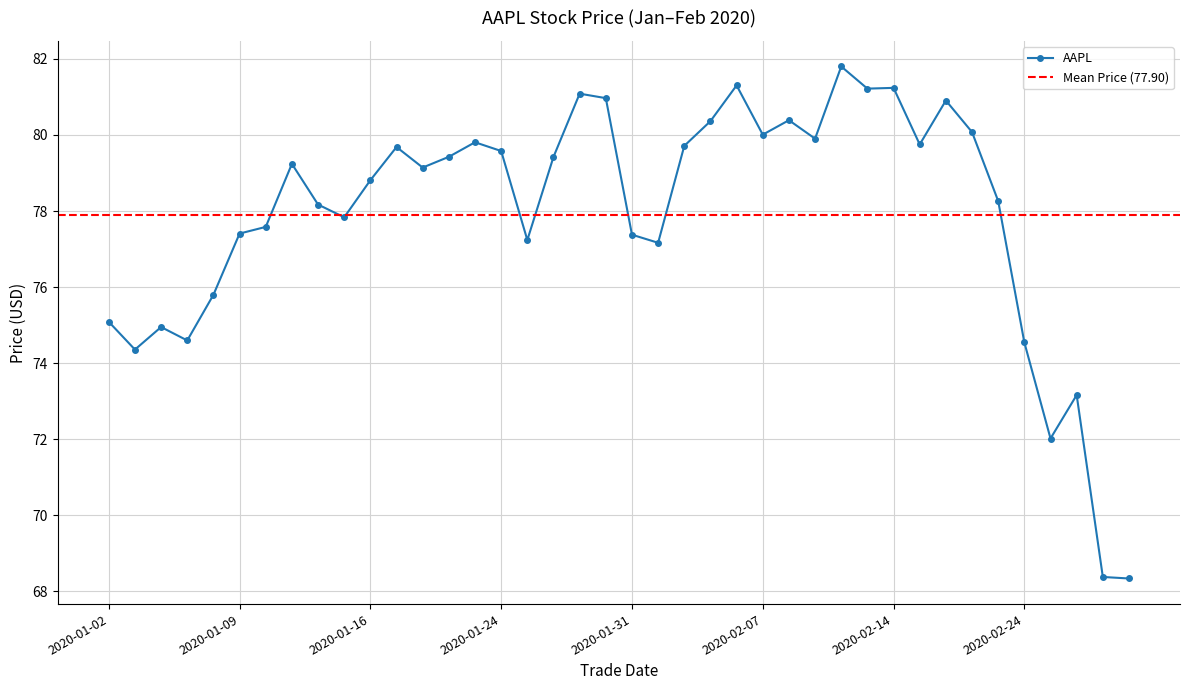

What is the difference between the values at 2020-02-14 and 2020-02-11?

1.3